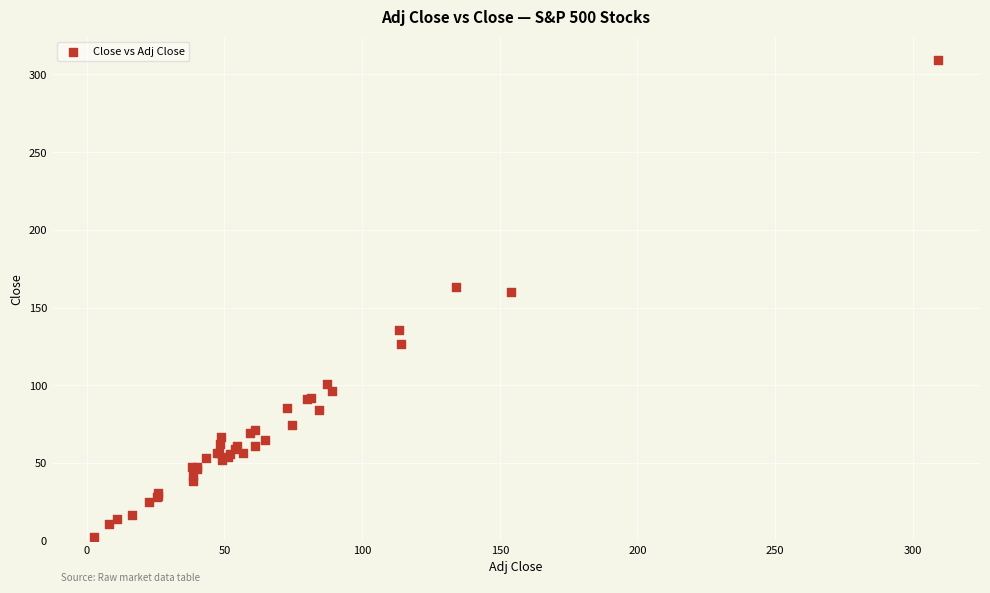

What Y value in the scatter plot is closest to 155?

160.0